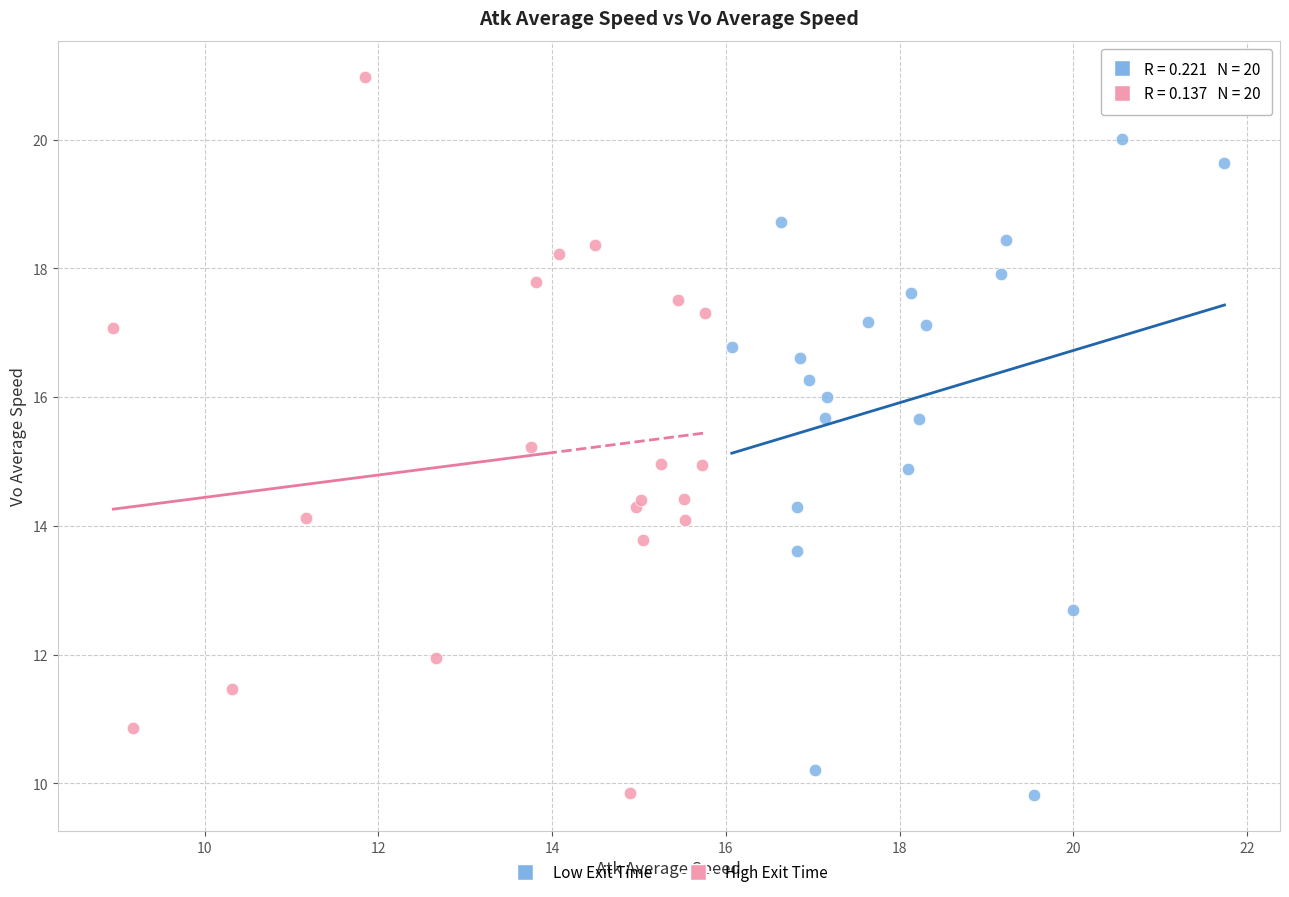

Which series has the largest Y range (max minus min)?

High Exit Time